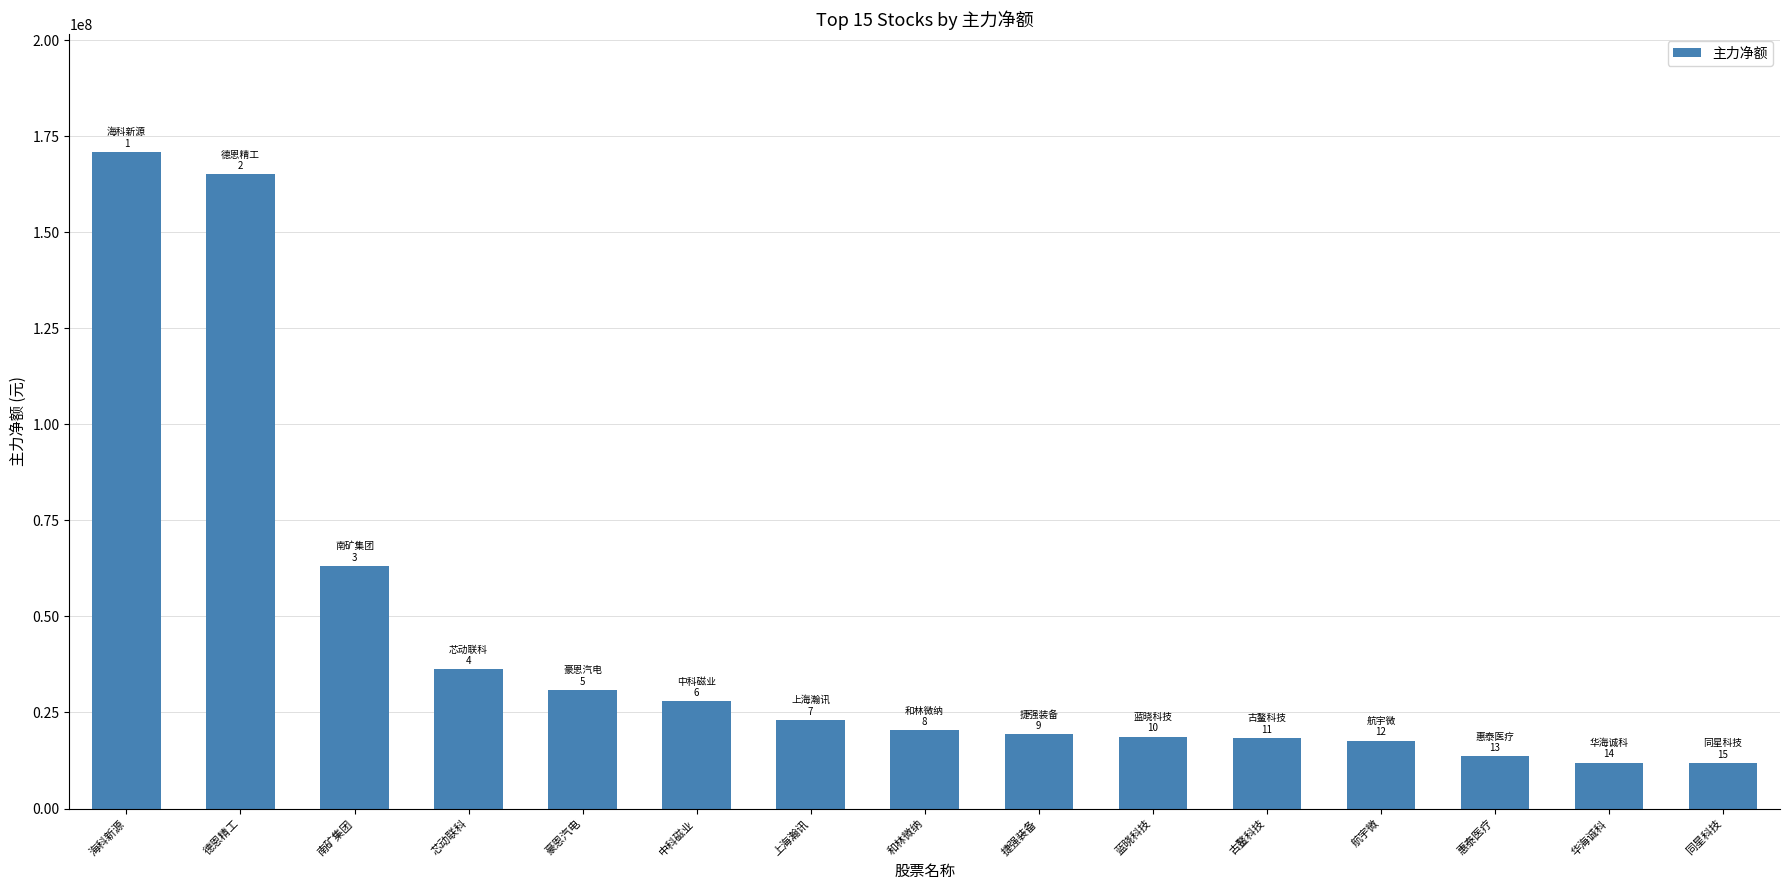

What is the sum of all values?

648854924